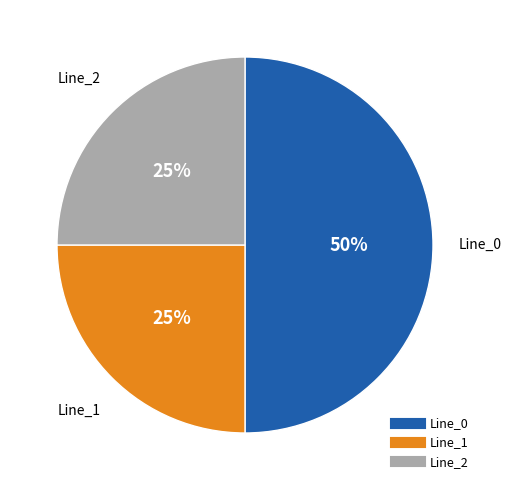

Is Line_1 the majority of the pie?

No